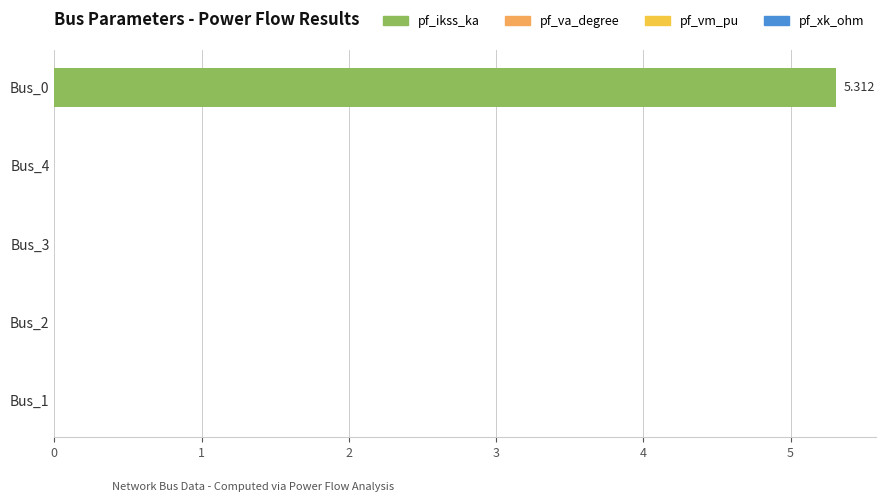

Count the number of categories in the chart.

5